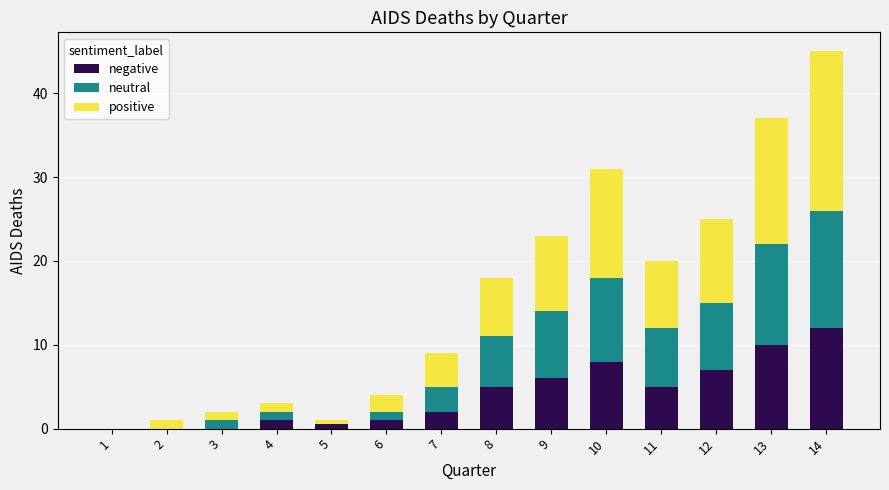

Does the chart contain stacked bars?

Yes